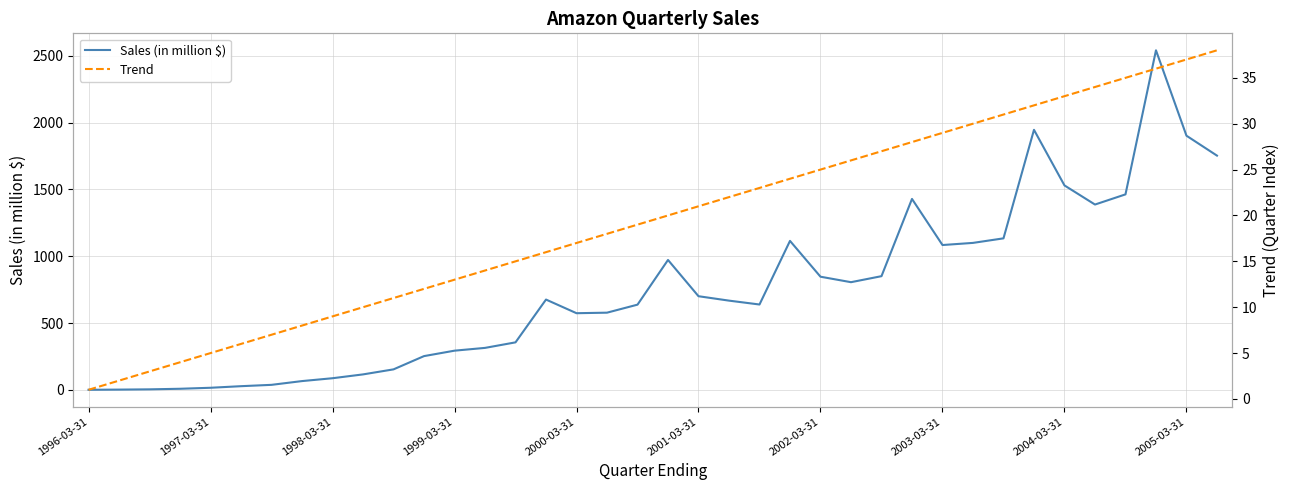

Where is the first local maximum for Sales (in million $)?

15